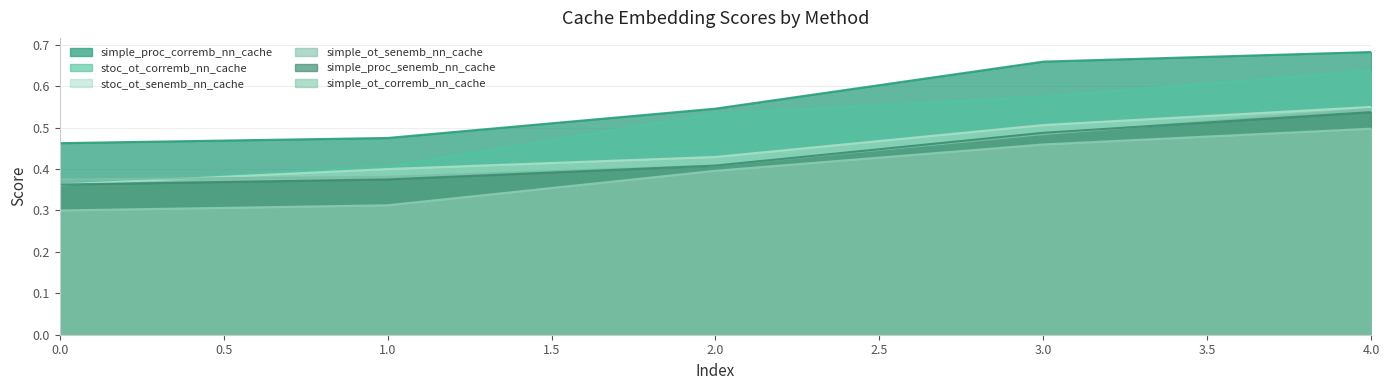

Rank the categories by simple_ot_corremb_nn_cache value from lowest to highest.

0.0, 1.0, 2.0, 3.0, 4.0